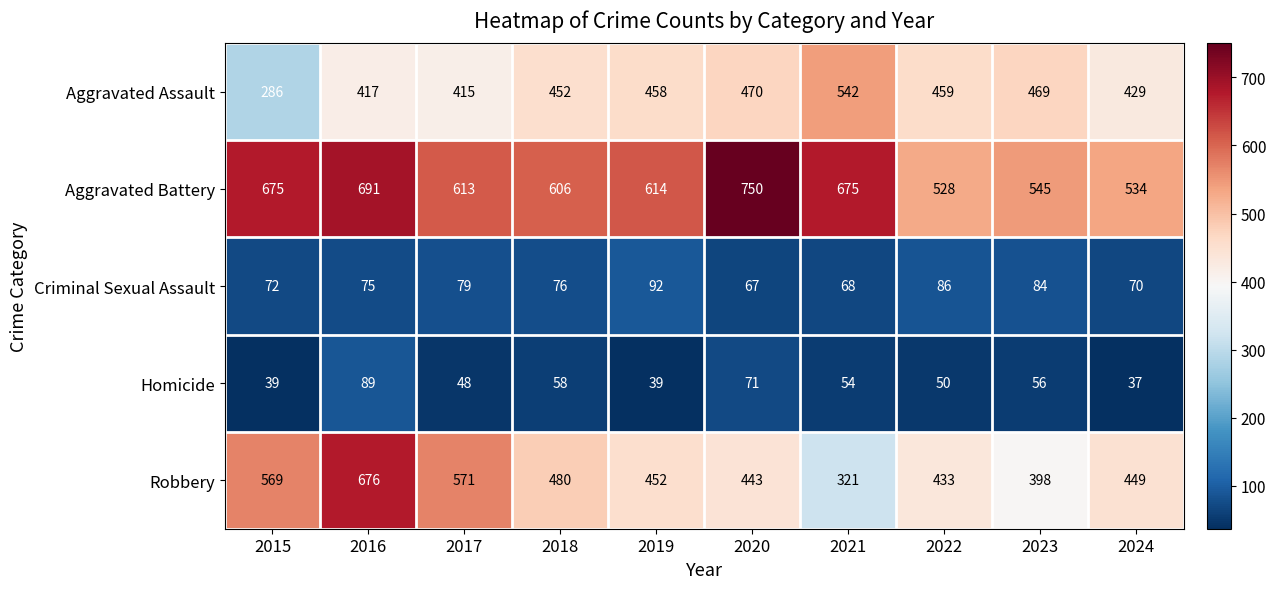

Rank the series by their maximum value, from highest to lowest.

Aggravated Battery, Robbery, Aggravated Assault, Criminal Sexual Assault, Homicide